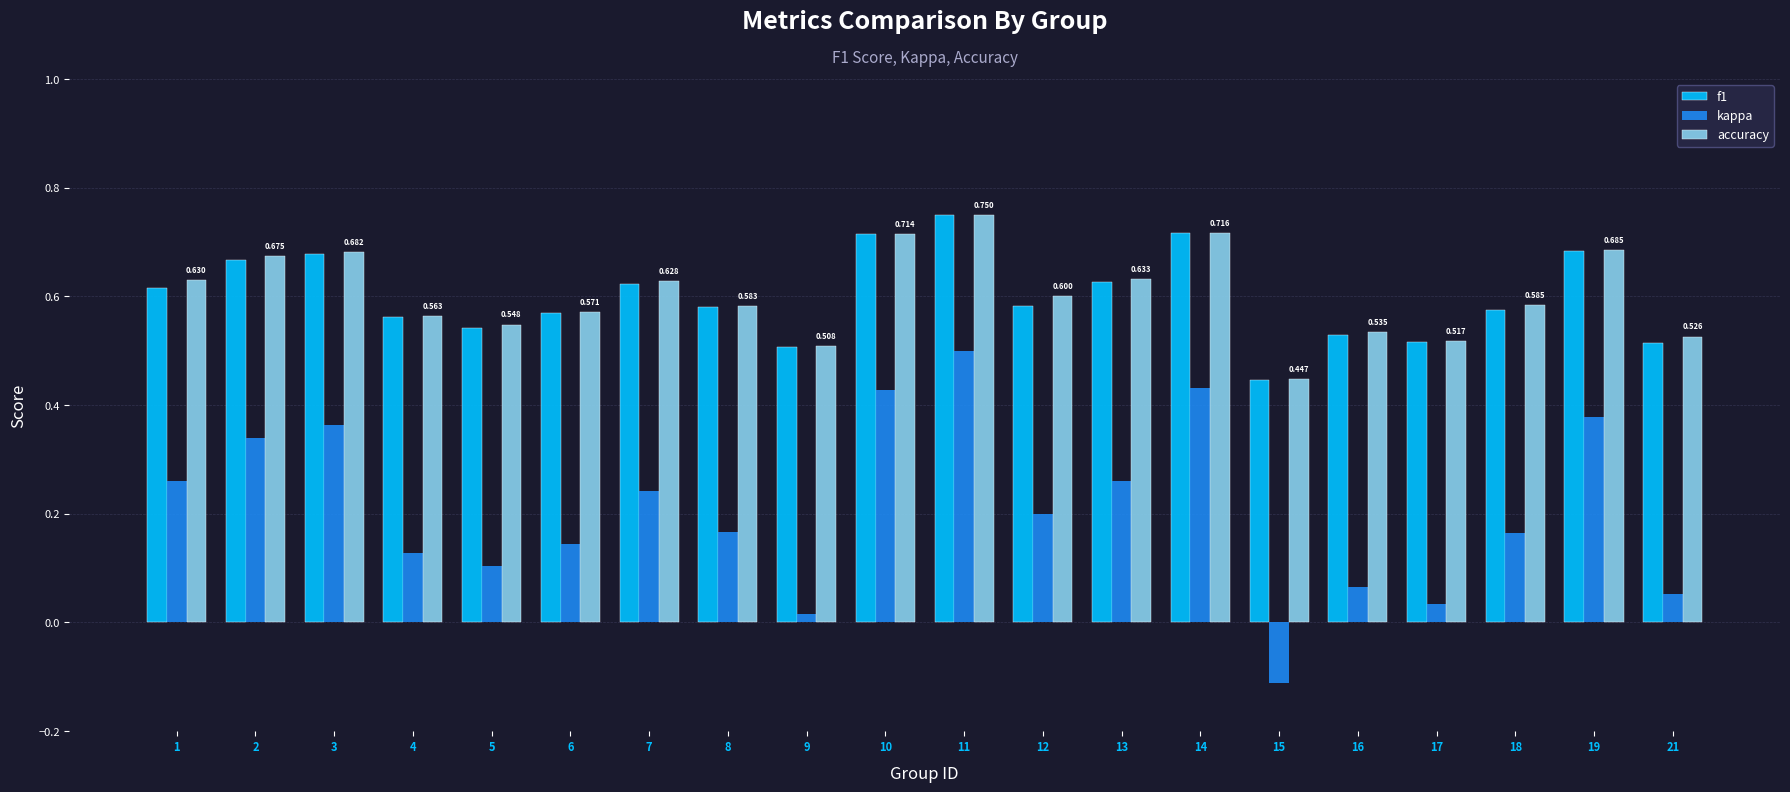

At which category is the sum across all series the highest?

11